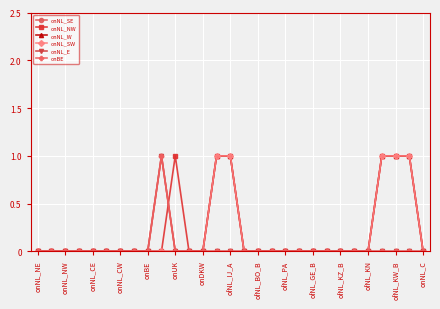

Does the chart have visible grid lines?

Yes